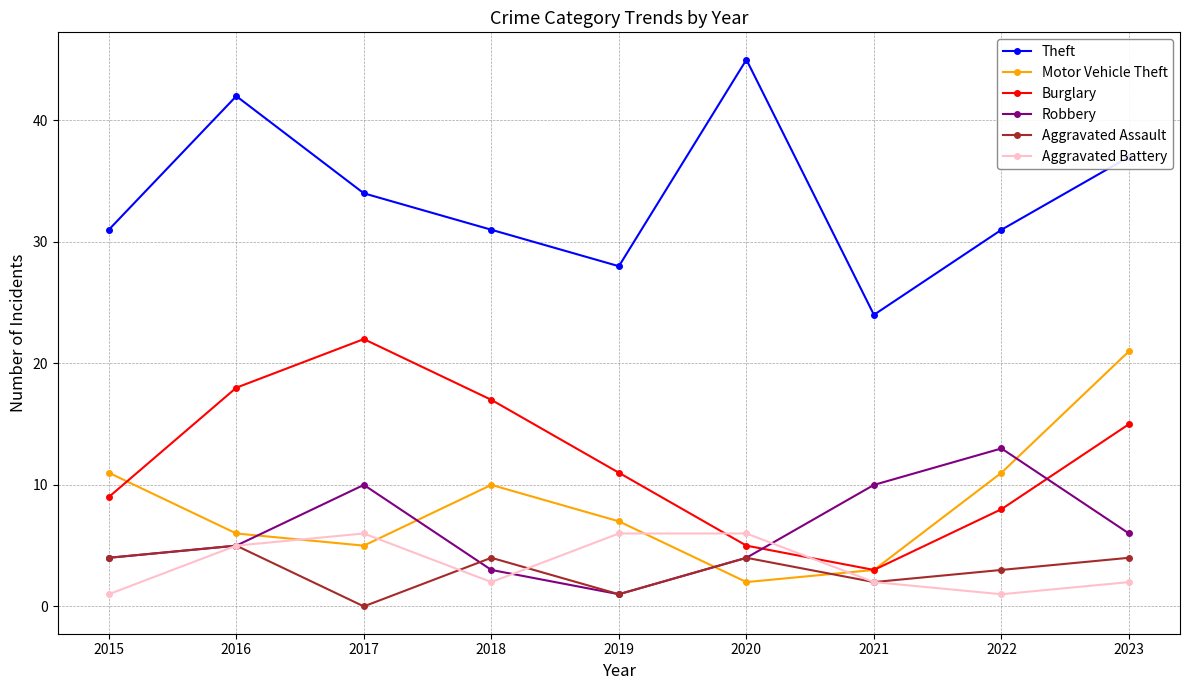

Reading left to right, extract all data points from this chart.

Theft: 2015=31	2016=42	2017=34	2018=31	2019=28	2020=45	2021=24	2022=31	2023=37
Motor Vehicle Theft: 2015=11	2016=6	2017=5	2018=10	2019=7	2020=2	2021=3	2022=11	2023=21
Burglary: 2015=9	2016=18	2017=22	2018=17	2019=11	2020=5	2021=3	2022=8	2023=15
Robbery: 2015=4	2016=5	2017=10	2018=3	2019=1	2020=4	2021=10	2022=13	2023=6
Aggravated Assault: 2015=4	2016=5	2017=0	2018=4	2019=1	2020=4	2021=2	2022=3	2023=4
Aggravated Battery: 2015=1	2016=5	2017=6	2018=2	2019=6	2020=6	2021=2	2022=1	2023=2